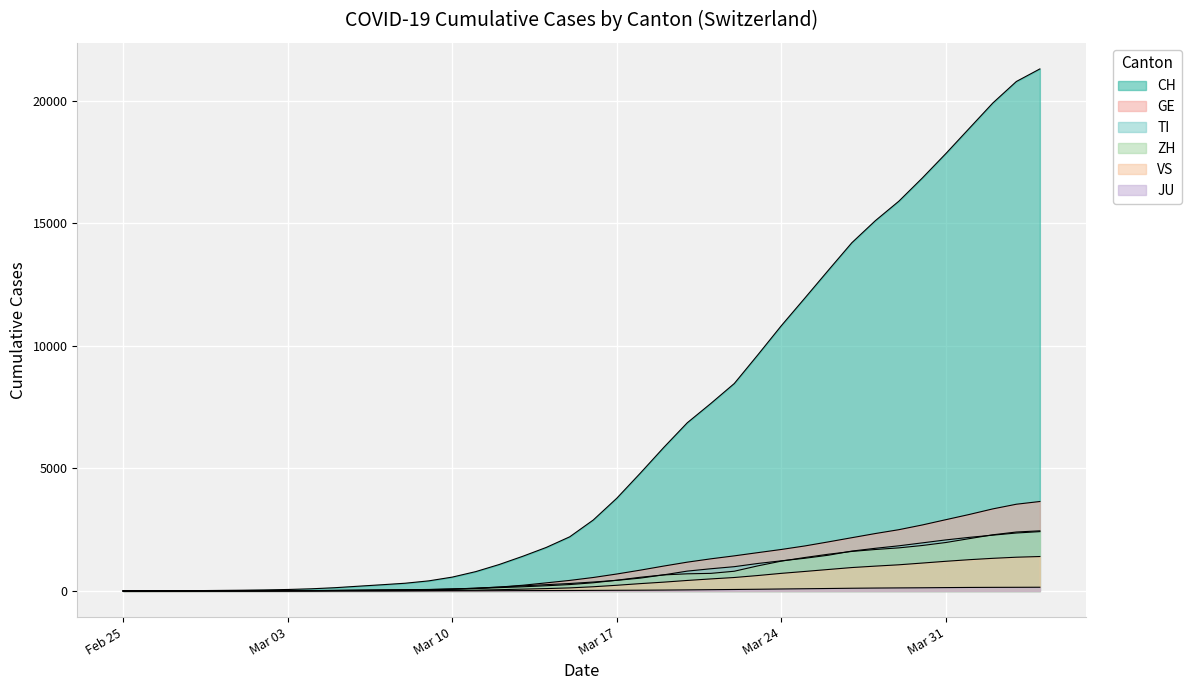

How many lines are shown in the chart?

6